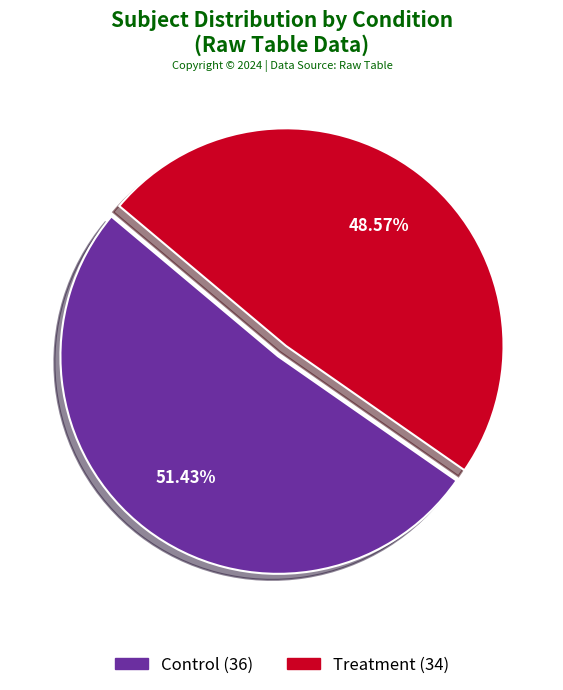

What portion of the pie excludes Treatment?

51.4%